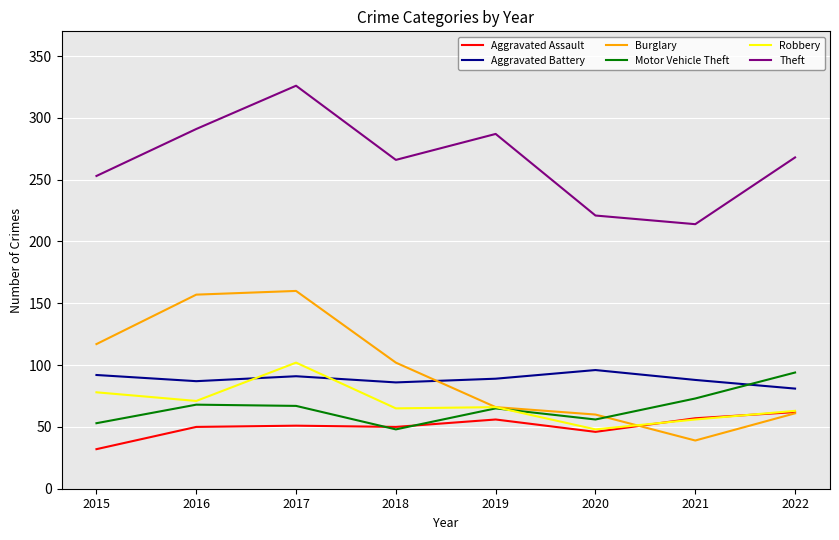

Is it true that Motor Vehicle Theft equals 113 at 2017?

False